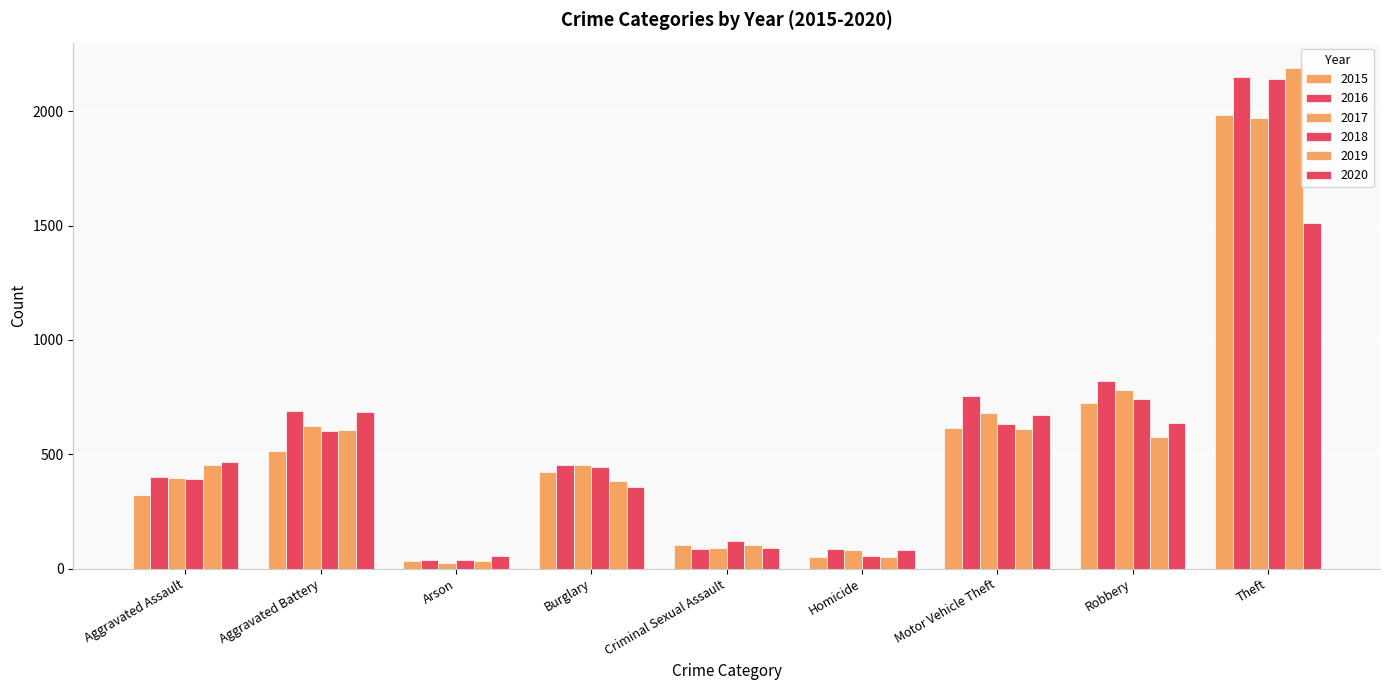

How many bars are there in total?

54